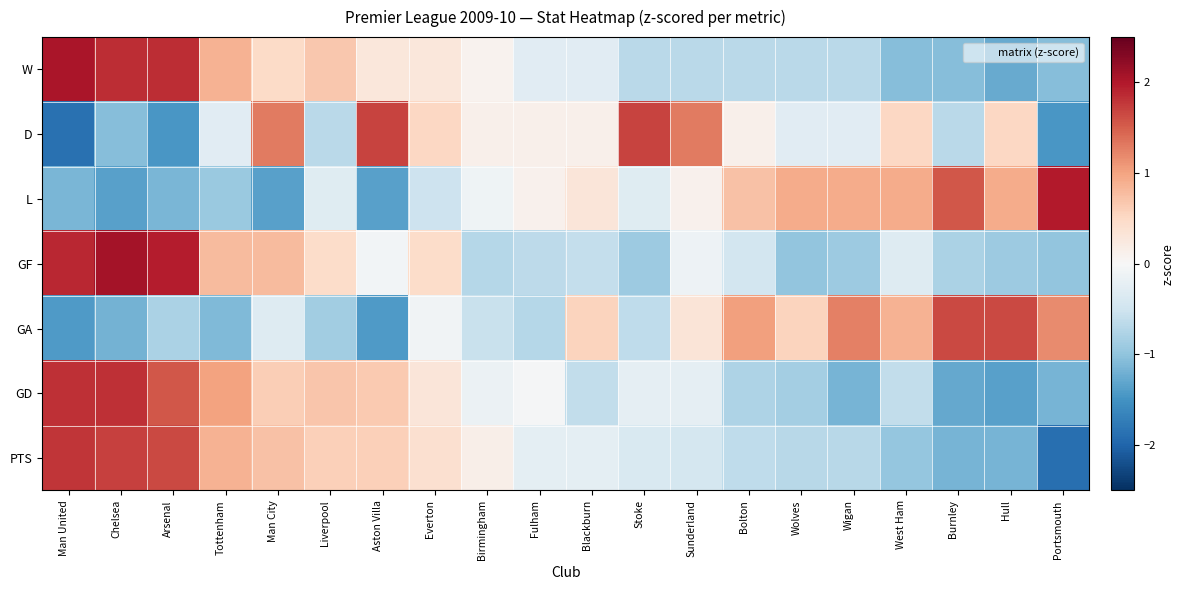

What is the difference between the highest and lowest values at Hull?

3.0